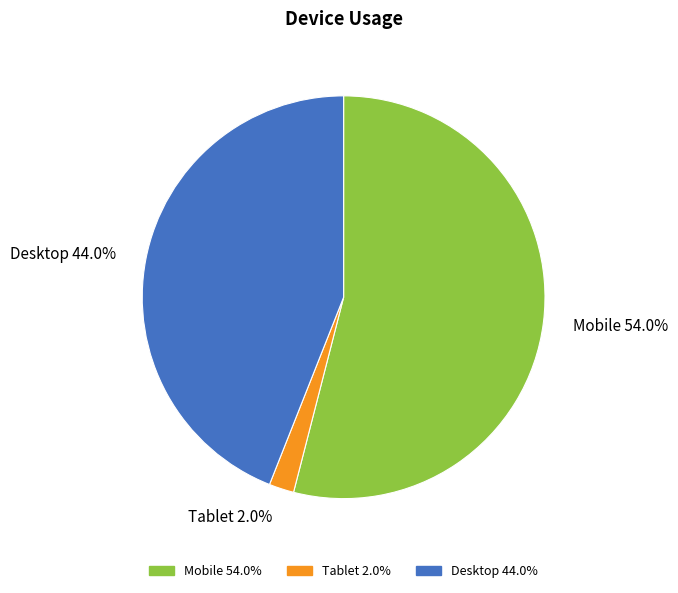

Rank the categories by value from highest to lowest.

Mobile, Desktop, Tablet